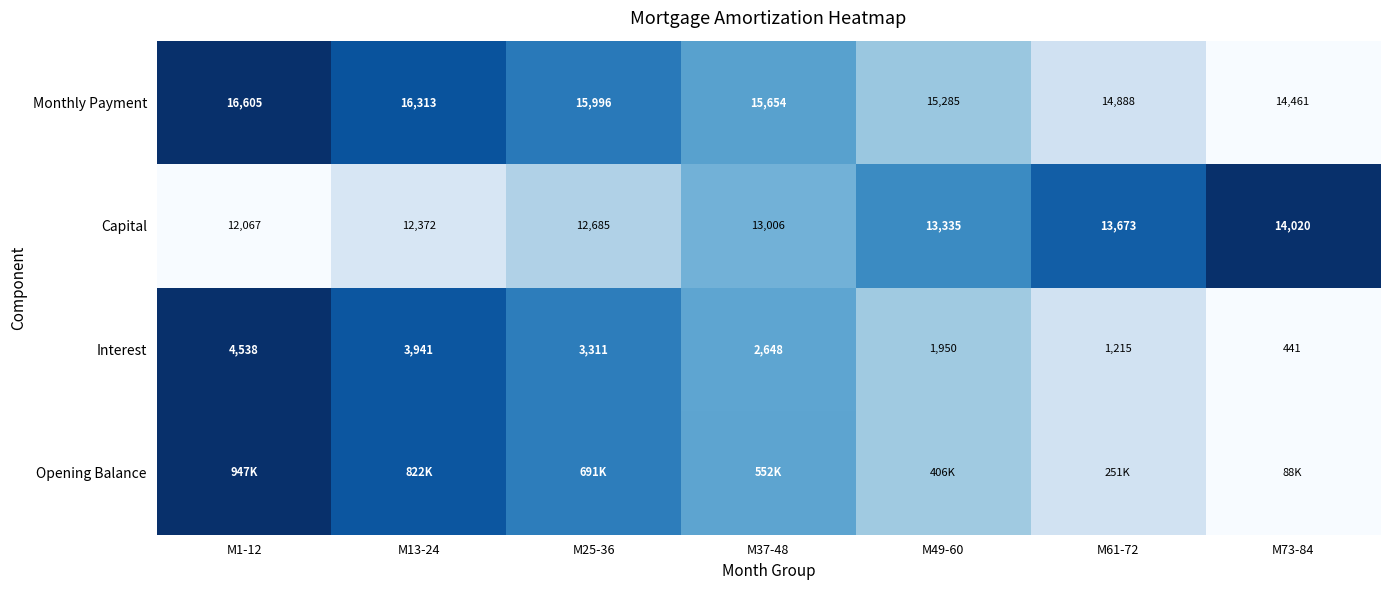

Is the value of Capital at M25-36 greater than the value of Interest at M25-36?

Yes